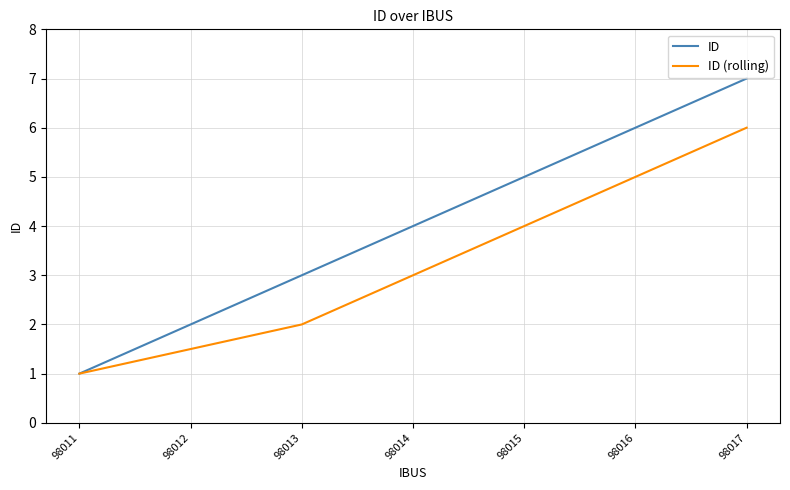

The ID series shows 10.4 at 98016. True or false?

False